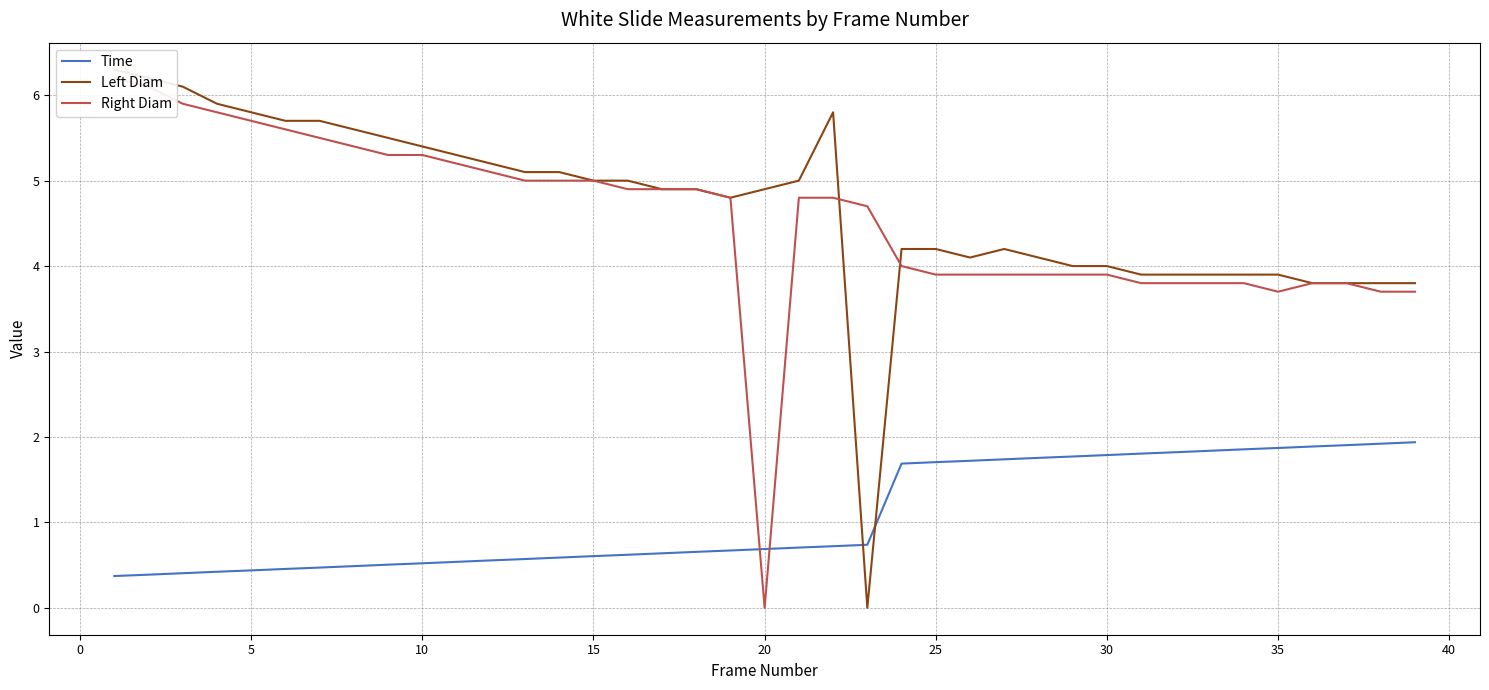

What is the lowest value of the Time series?

0.4